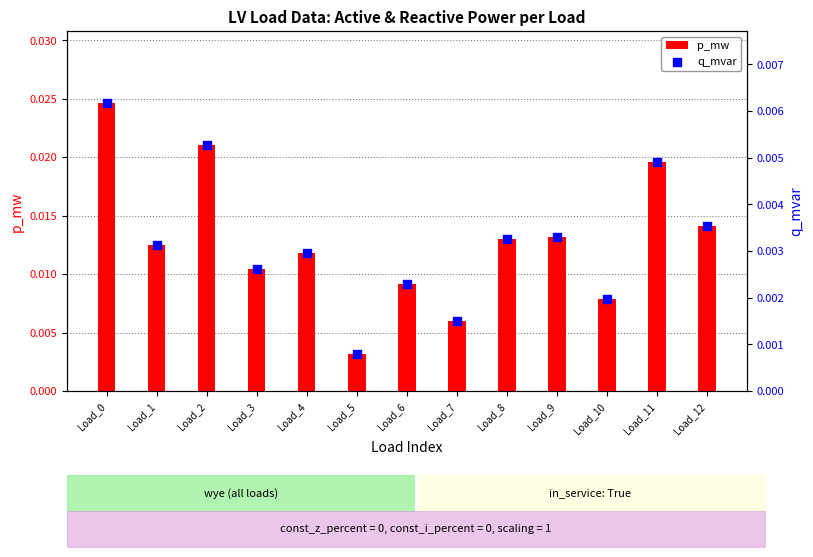

Which series has the widest spread of Y values?

p_mw